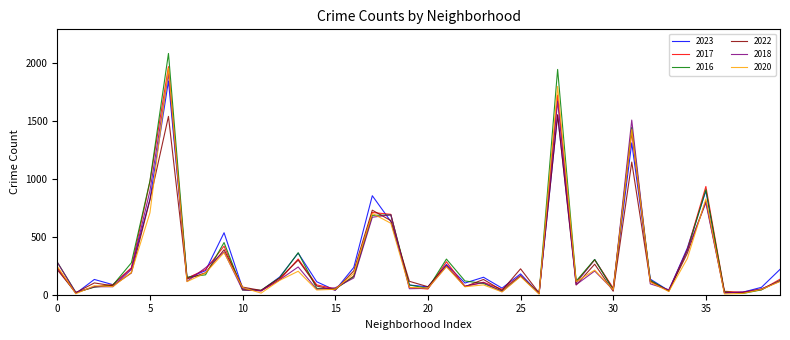

What is the difference between the second highest and minimum values in the 2016 series?

1937